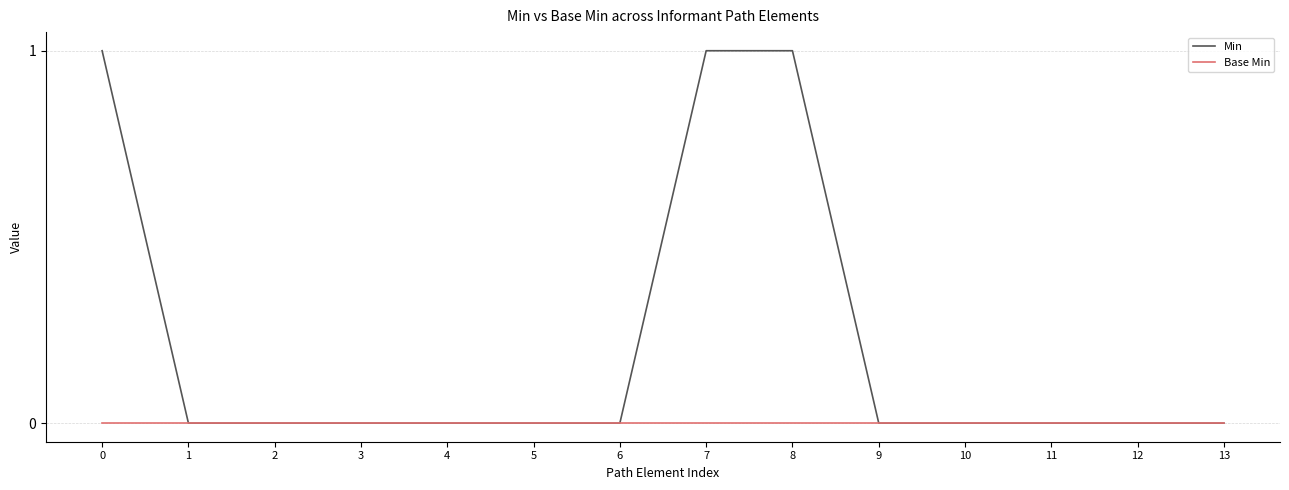

What is the difference between the maximum and minimum values in the Min series?

1